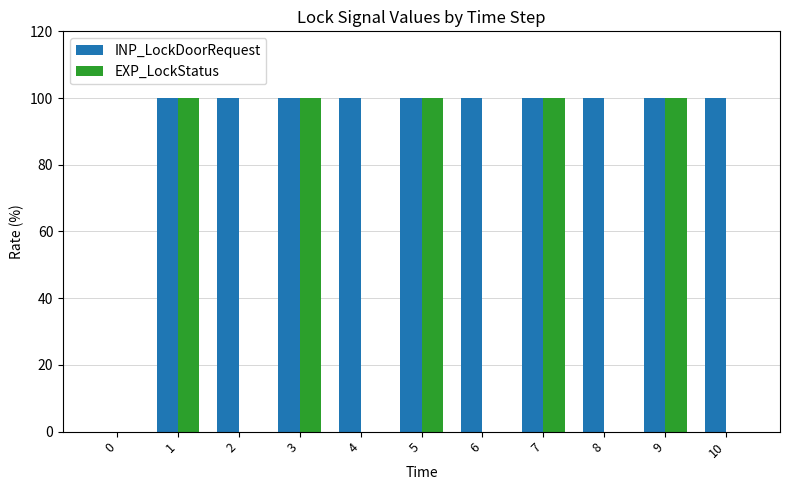

Reading left to right, transcribe all the data shown in this chart.

INP_LockDoorRequest: 0=0	1=100	2=100	3=100	4=100	5=100	6=100	7=100	8=100	9=100	10=100
EXP_LockStatus: 0=0	1=100	2=0	3=100	4=0	5=100	6=0	7=100	8=0	9=100	10=0